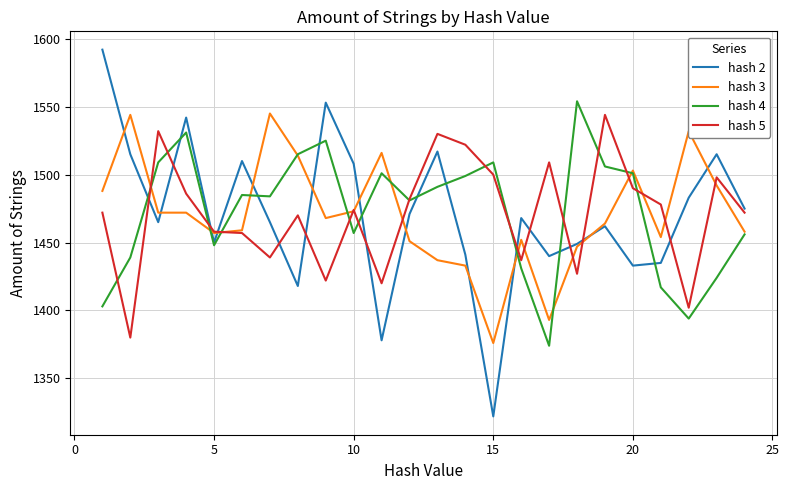

What is the average value of the hash 4 series?

1472